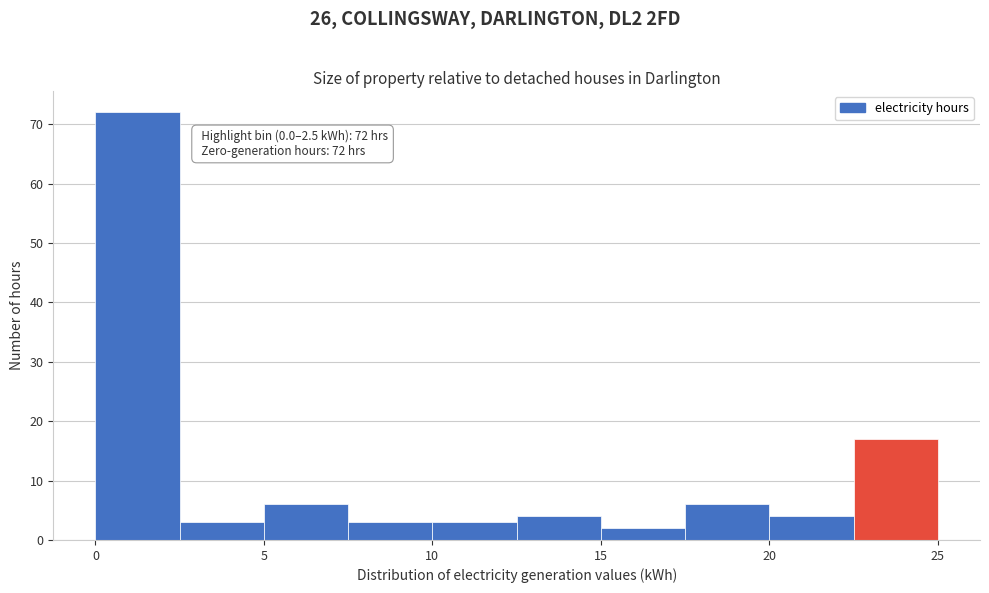

Over which range of the x-axis is the bar tallest?

0.0 to 2.5